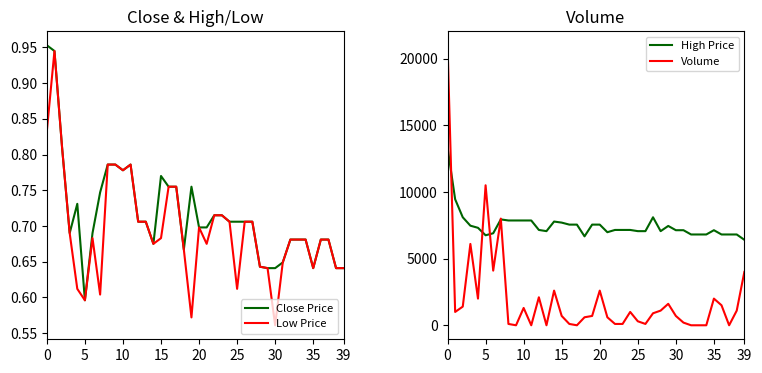

Which series has the widest spread of values?

Volume